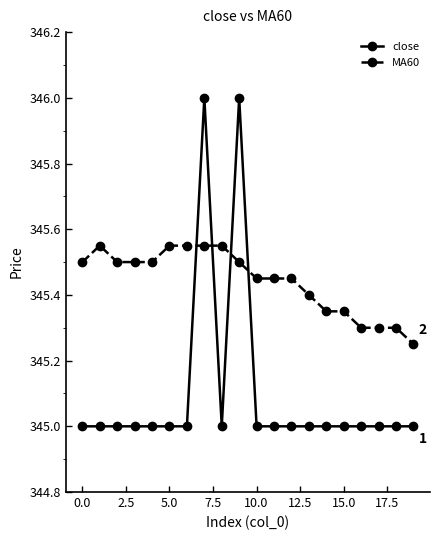

What is the smallest value displayed?

345.0